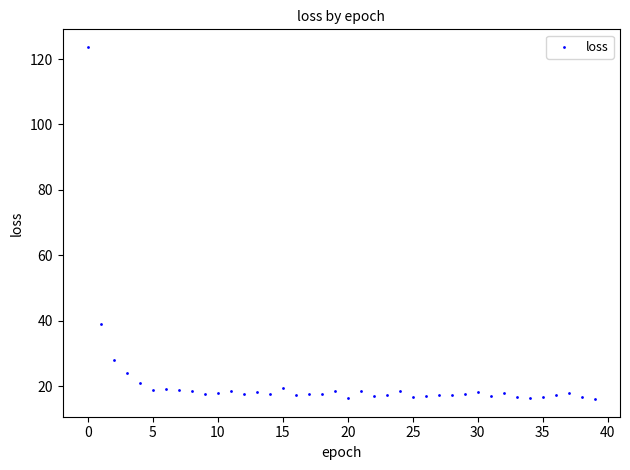

What is the range of Y values (max minus min)?

107.7